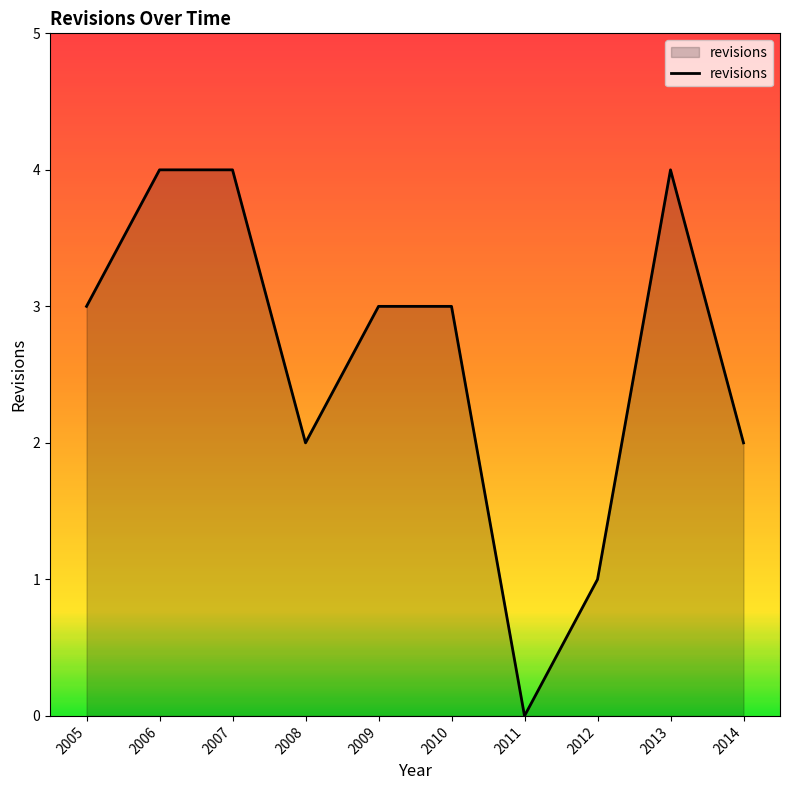

What is the ratio of the value at 2005 to the value at 2012?

3.0